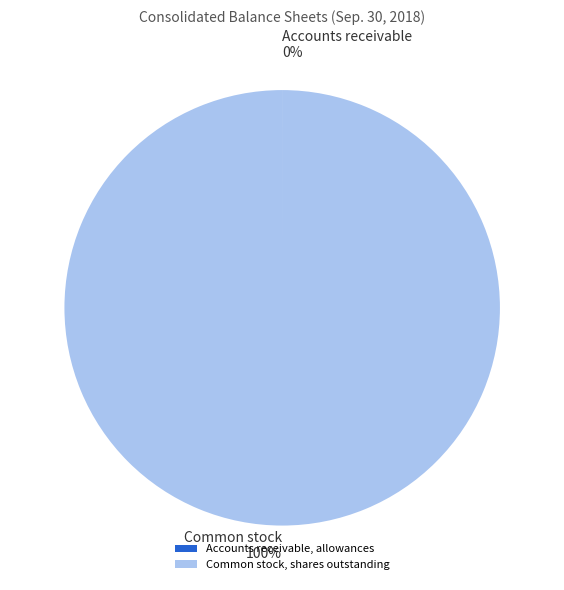

What is the largest slice in the pie chart?

Common stock, shares outstanding